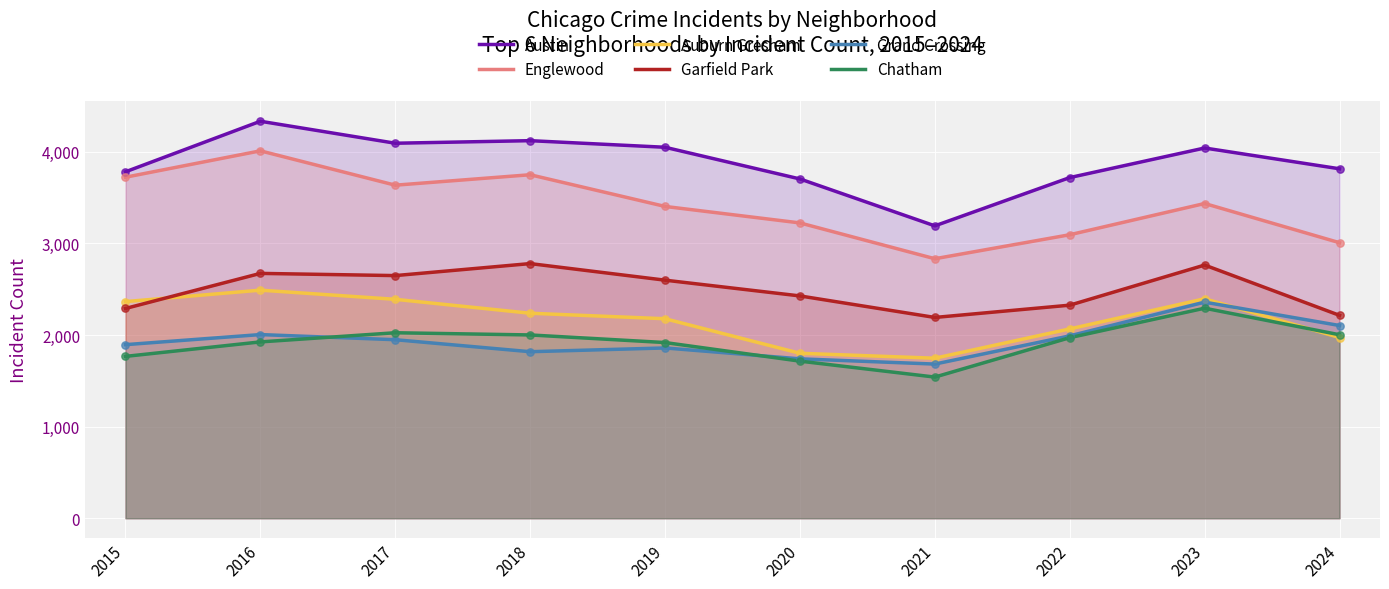

Which series reaches the maximum Y coordinate?

Austin